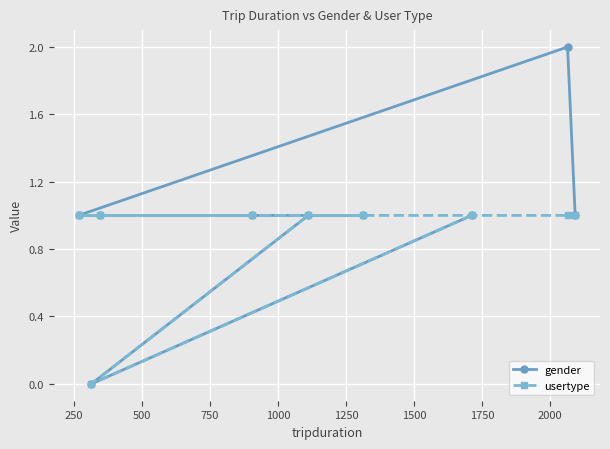

Reading left to right, transcribe all the data shown in this chart.

gender: 1	0	1	1	1	1	1	2	1
usertype: 1	0	1	1	1	1	1	1	1